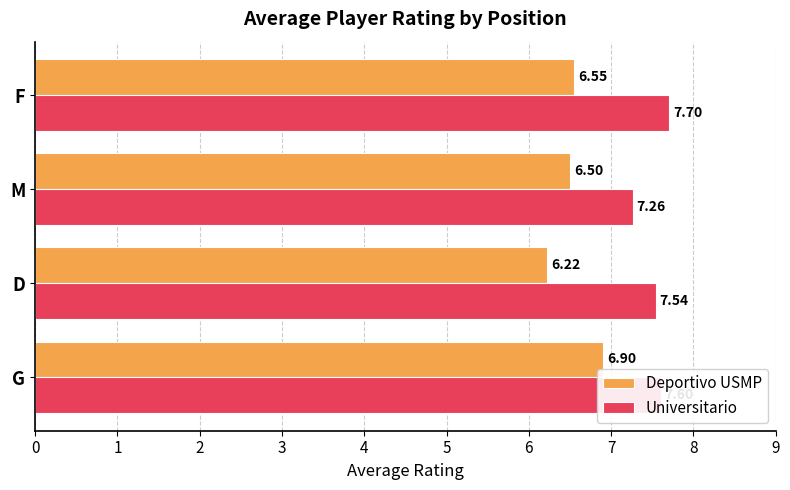

List the labels in order of Deportivo USMP value, smallest first.

D, M, F, G